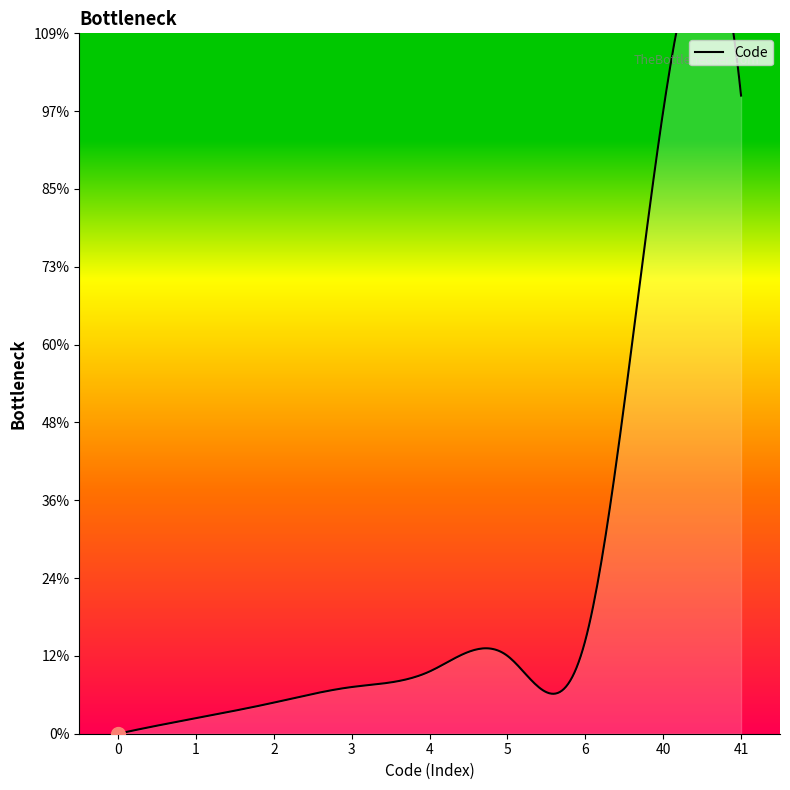

List the labels in order of value, largest first.

41, 40, 6, 5, 4, 3, 2, 1, 0